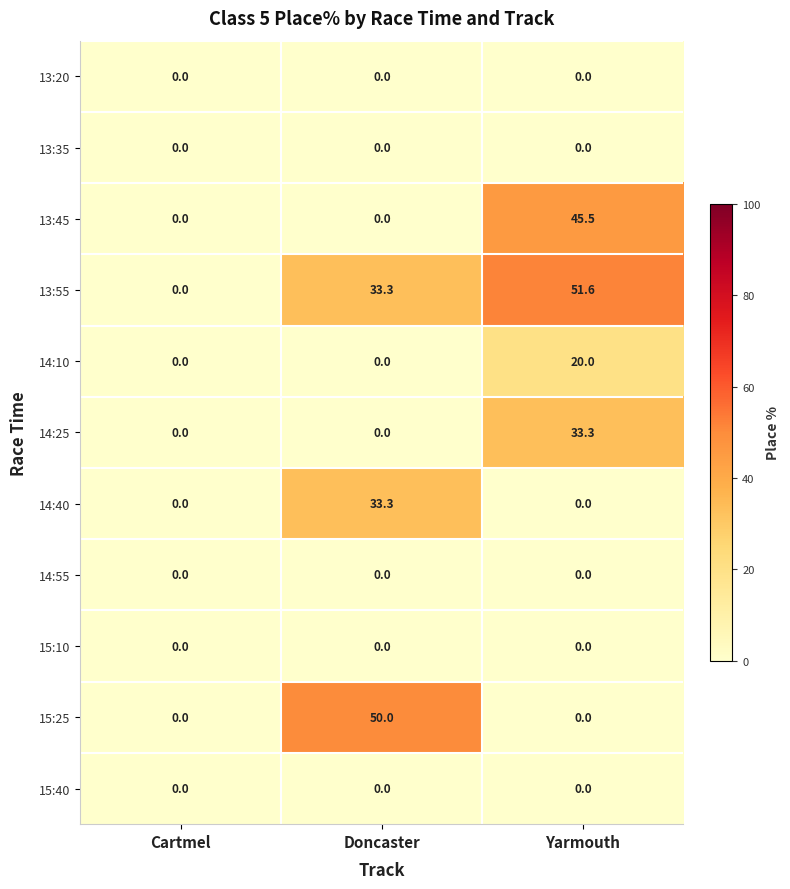

Which label corresponds to the largest value in the chart?

Yarmouth